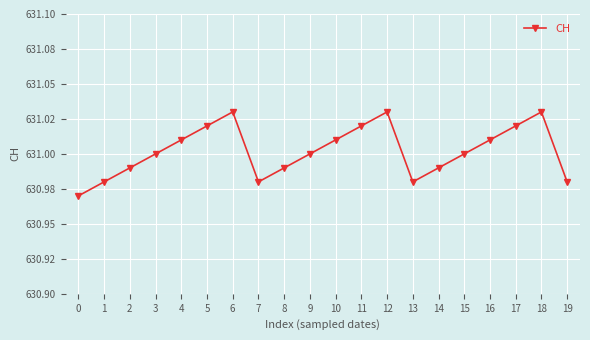

Does the chart have visible grid lines?

Yes